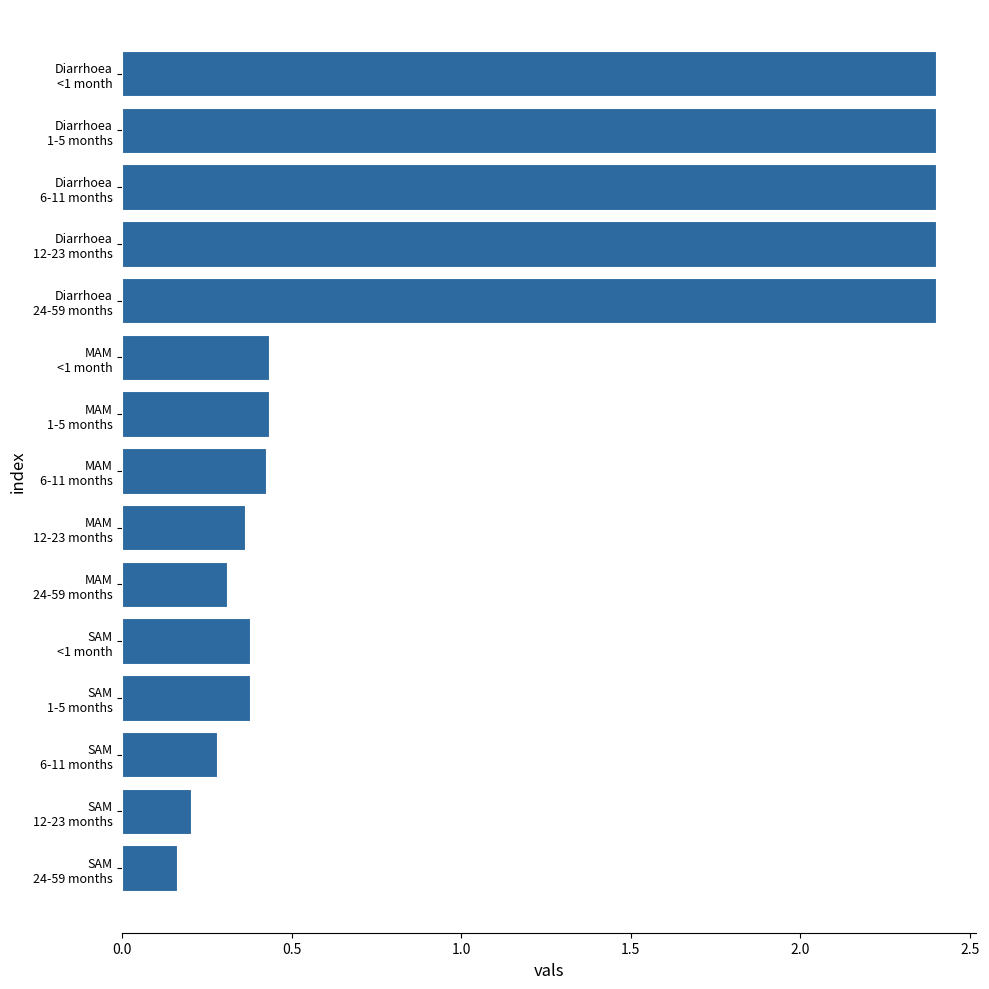

What is the value of the 10th bar from the top?

0.3